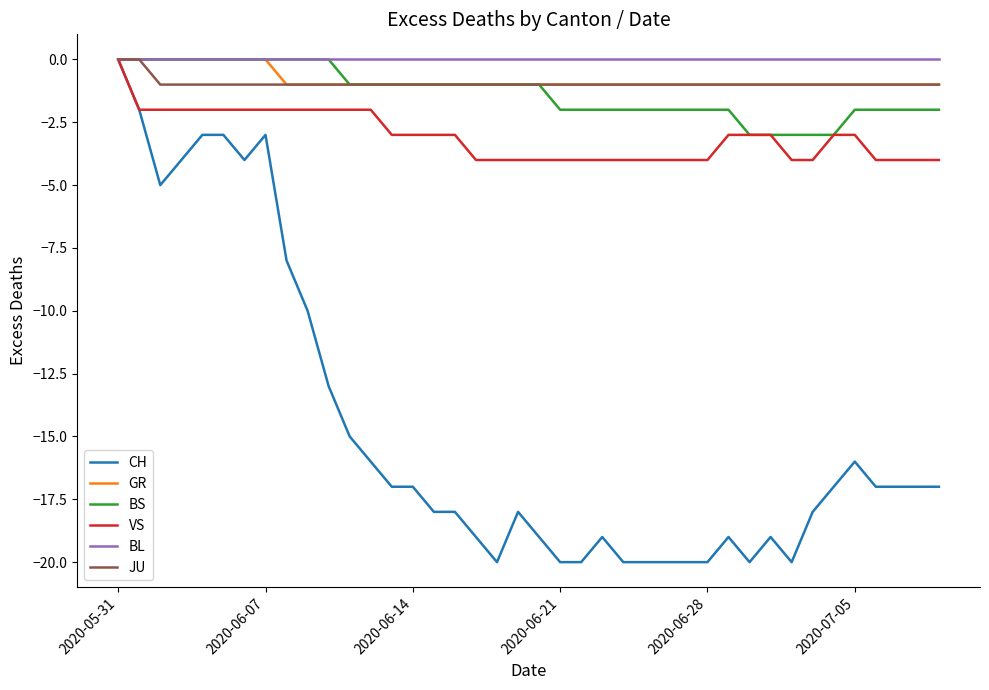

Does the chart display data point markers on the line(s)?

No